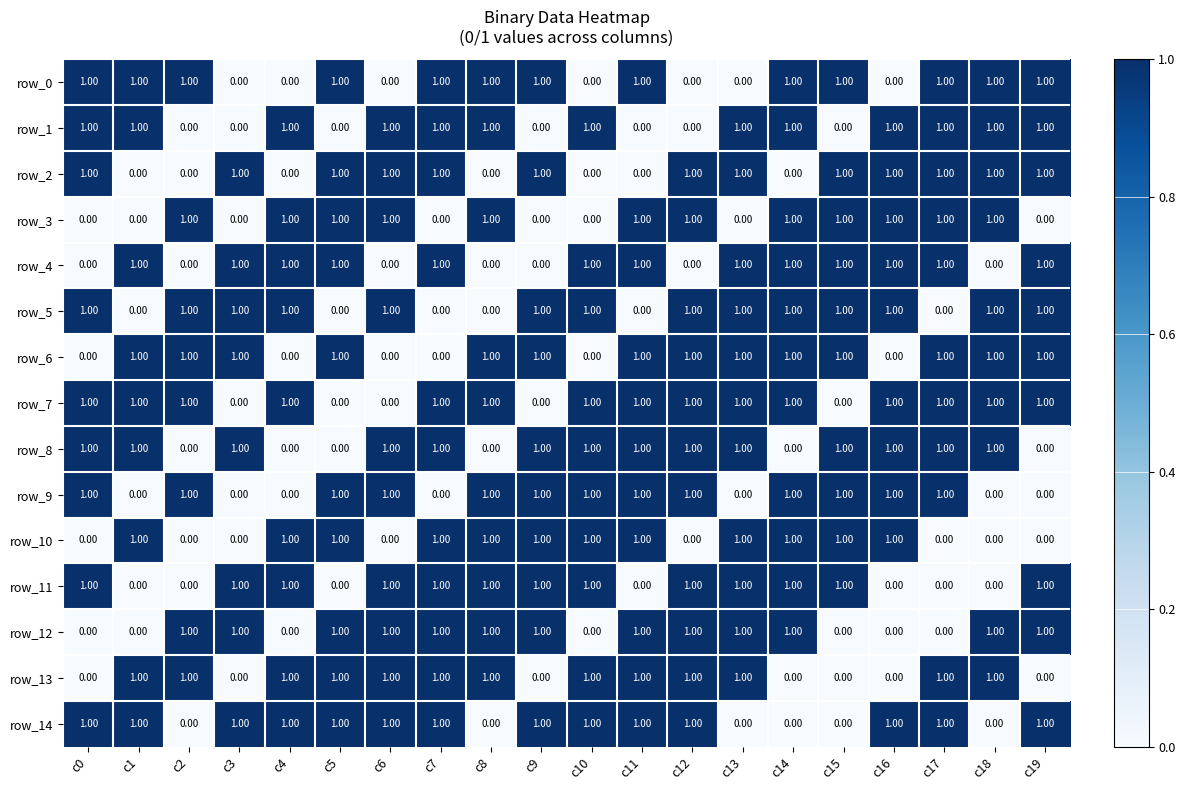

At how many categories does at least one series exceed 0?

20